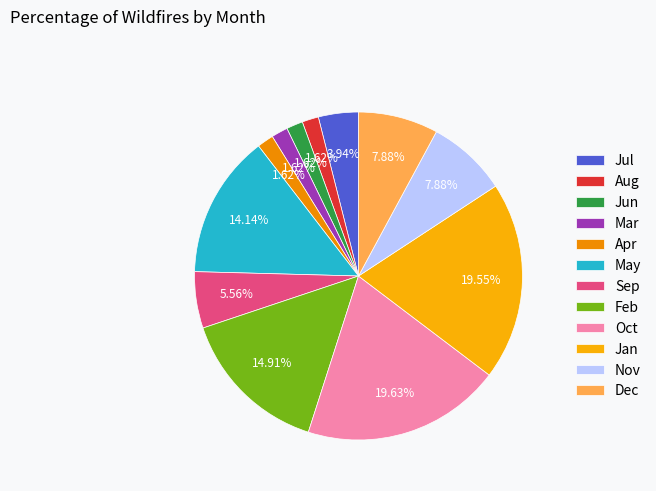

Is there any slice that represents more than half of the pie?

No